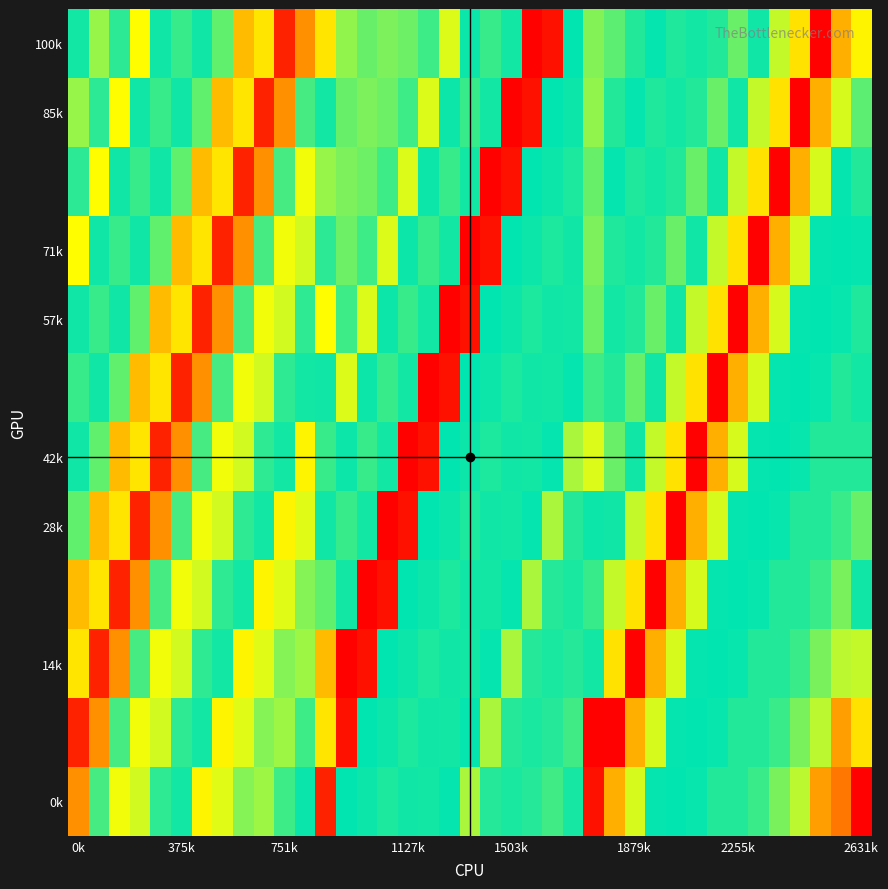

How many distinct data groups are displayed?

12